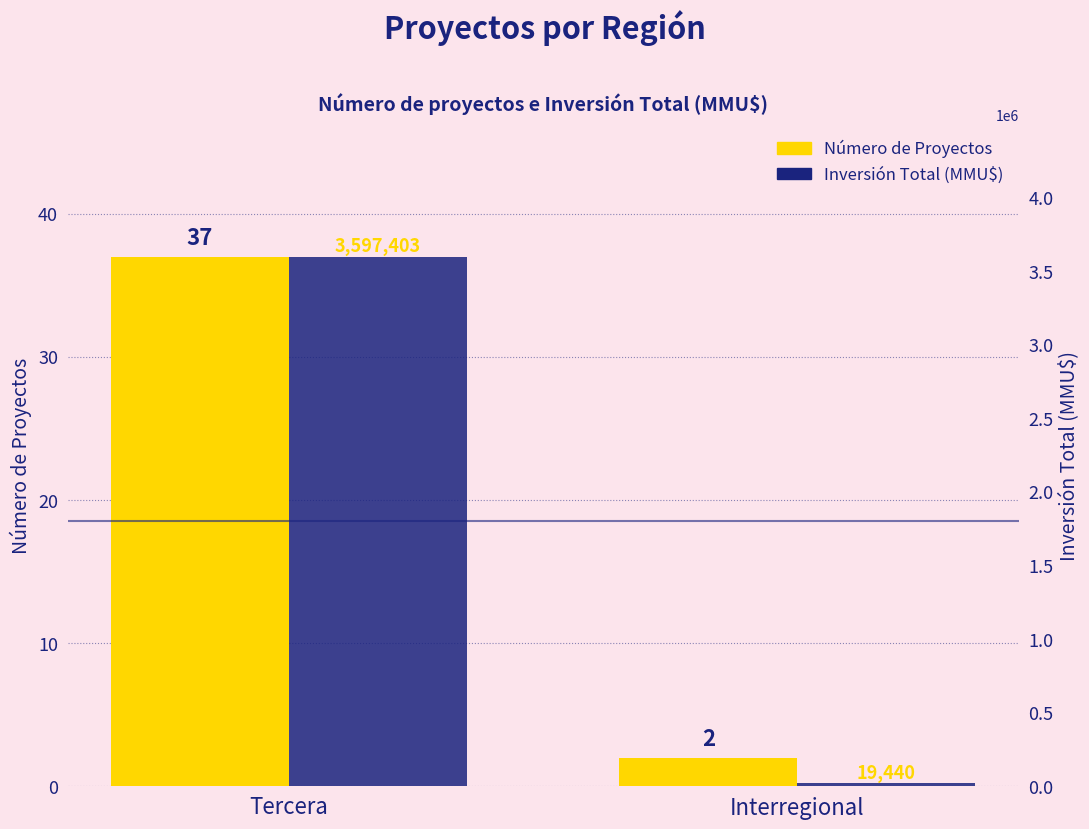

How many data points in Número de Proyectos are less than 37?

1